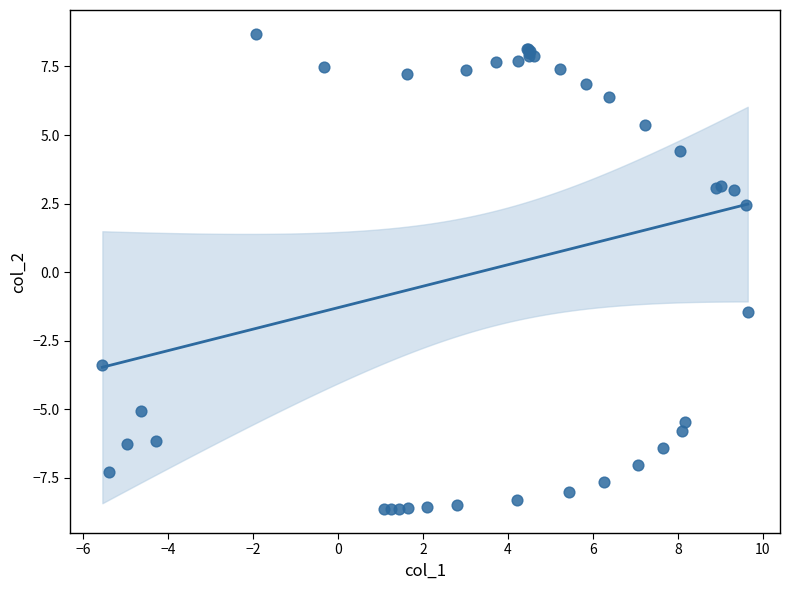

What Y value in the scatter plot is closest to 0?

-1.4